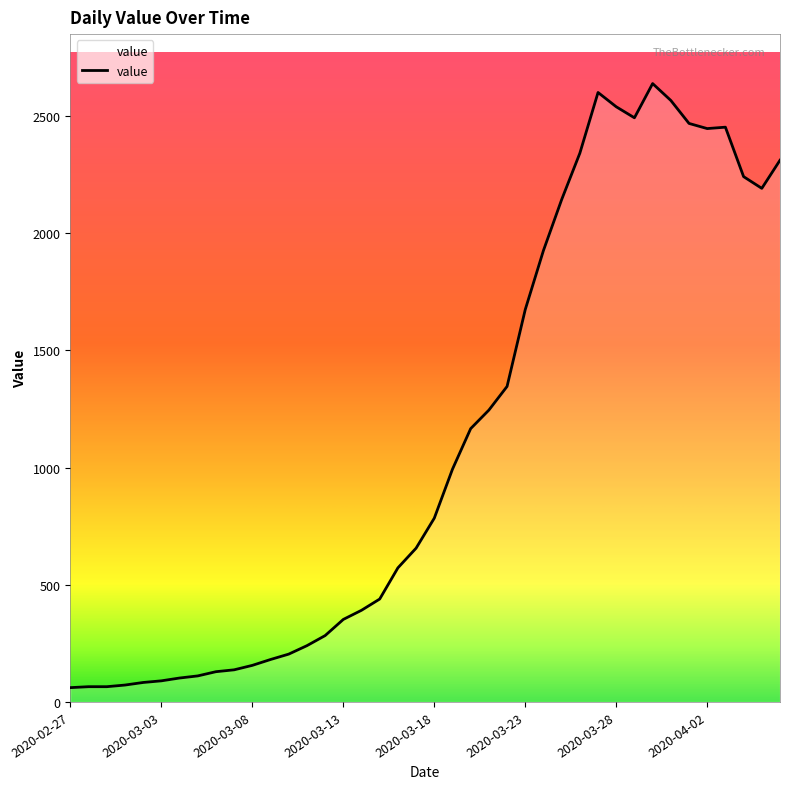

What is the maximum value shown in the chart?

2638